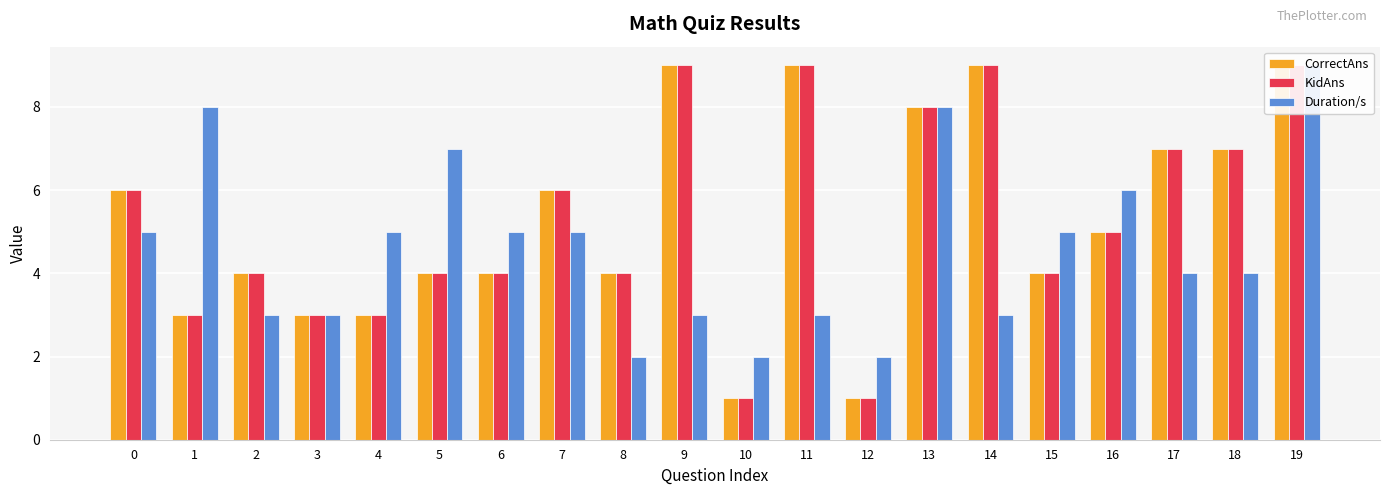

The Duration/s series shows 2 at 10. True or false?

True